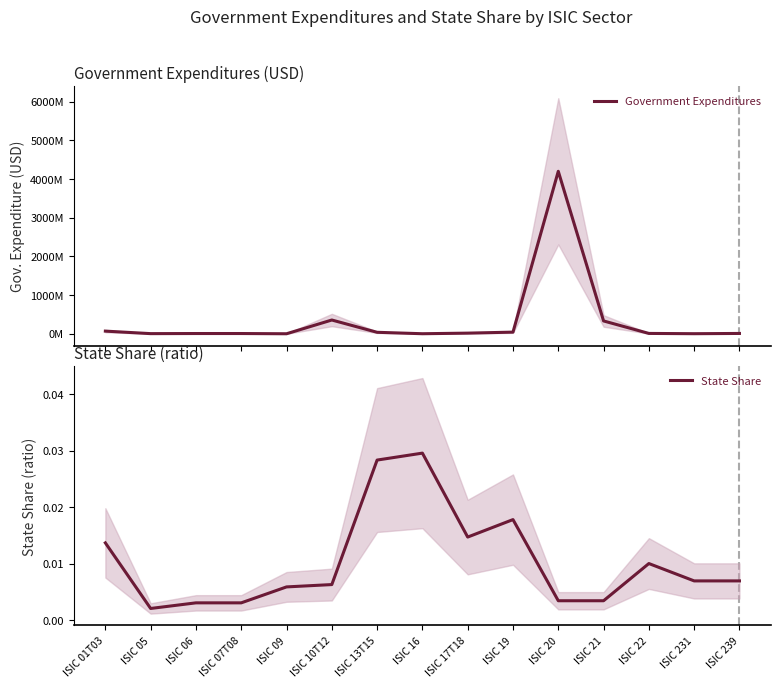

What position from the right is ISIC 17T18?

7